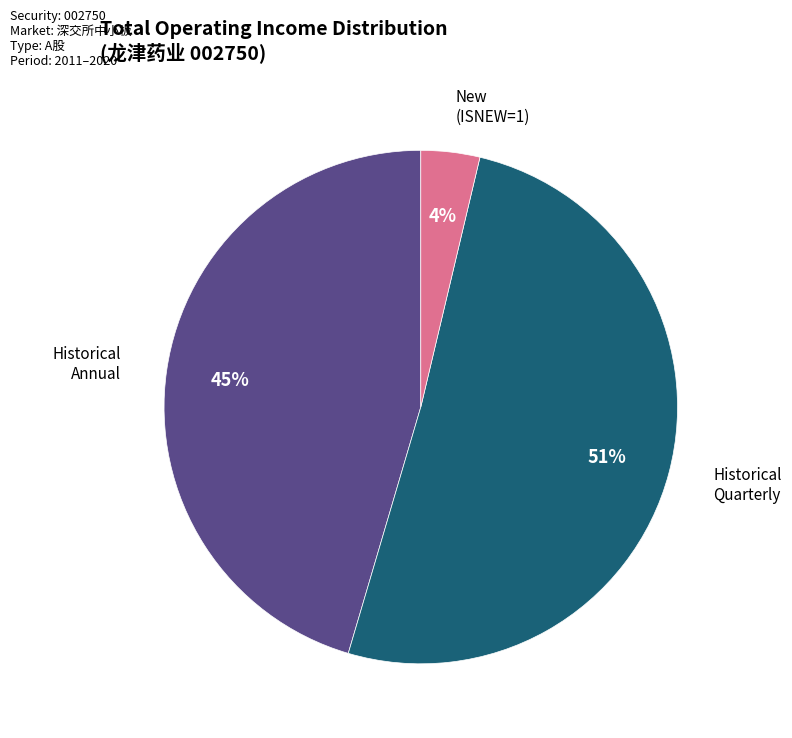

How many segments does this pie chart have?

3